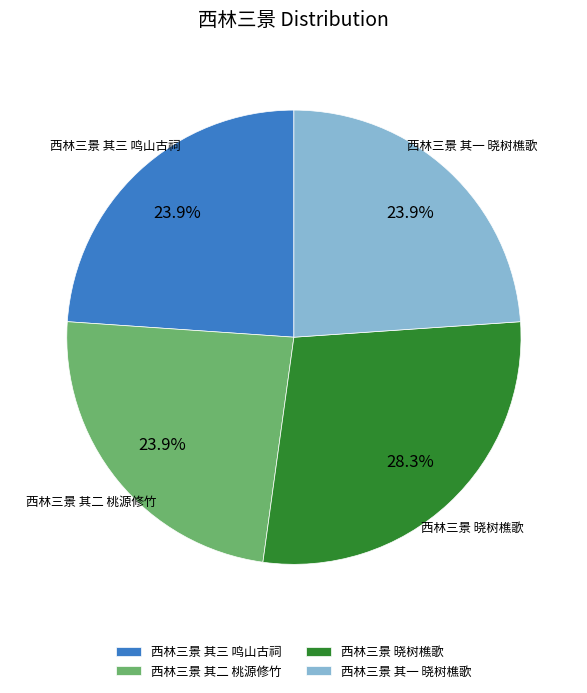

Does 西林三景 其二 桃源修竹 account for over 50% of the chart?

No